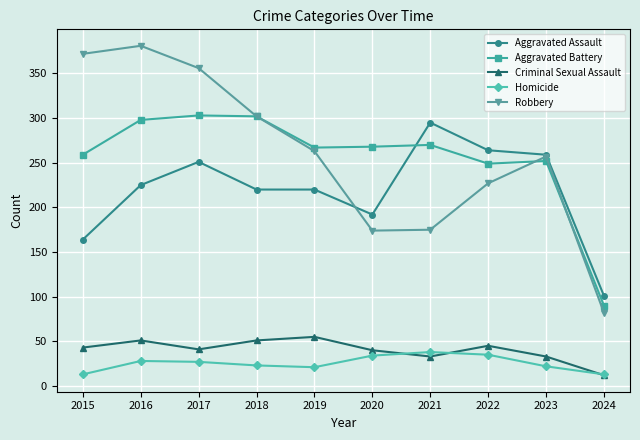

True or false: Aggravated Battery and Aggravated Assault cross at least once.

True